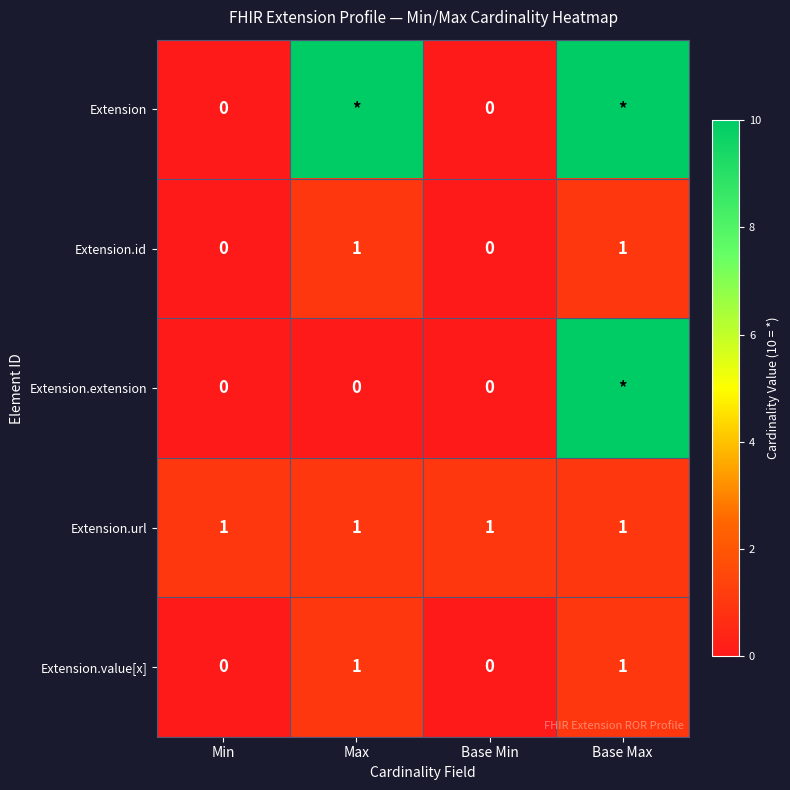

At how many categories does at least one series exceed 1?

2